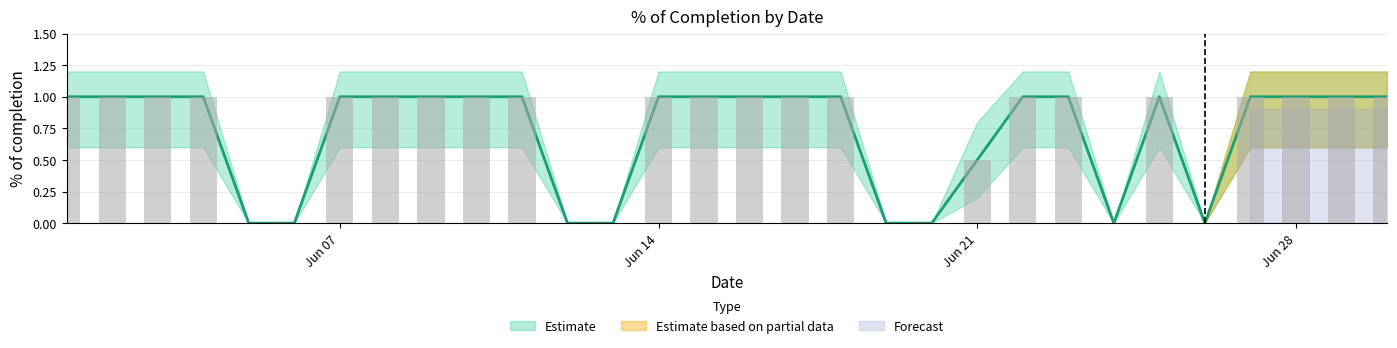

What is the maximum value for low?

1.0